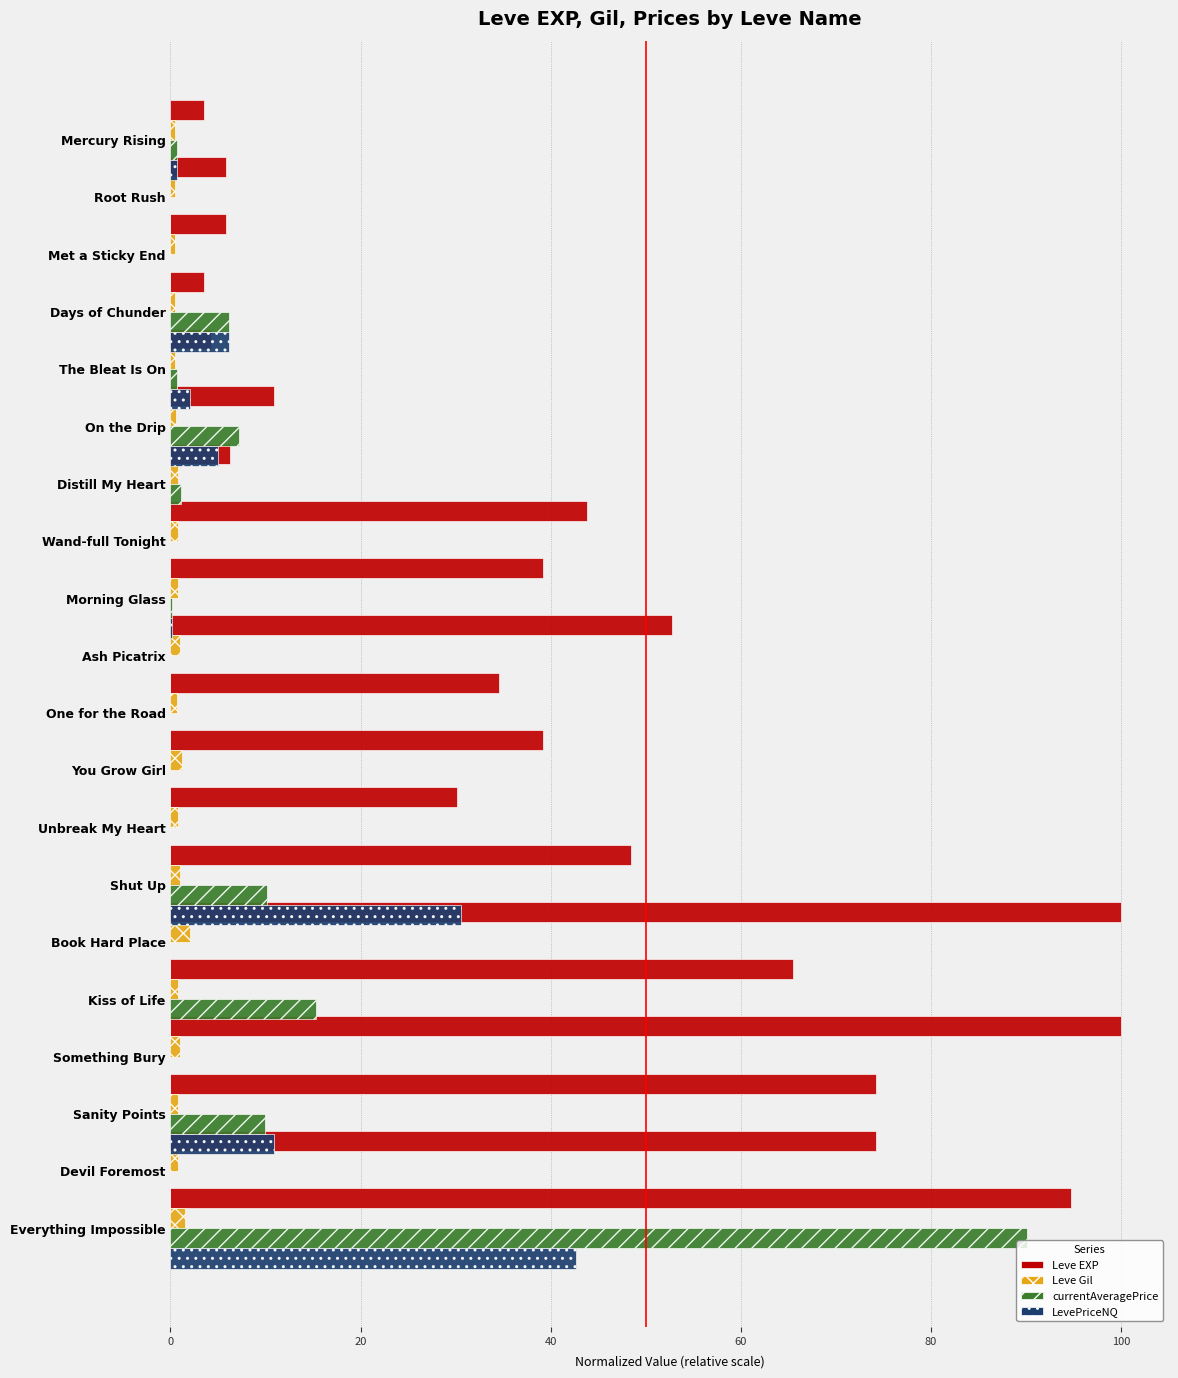

Which series has the largest total across all categories?

Leve EXP